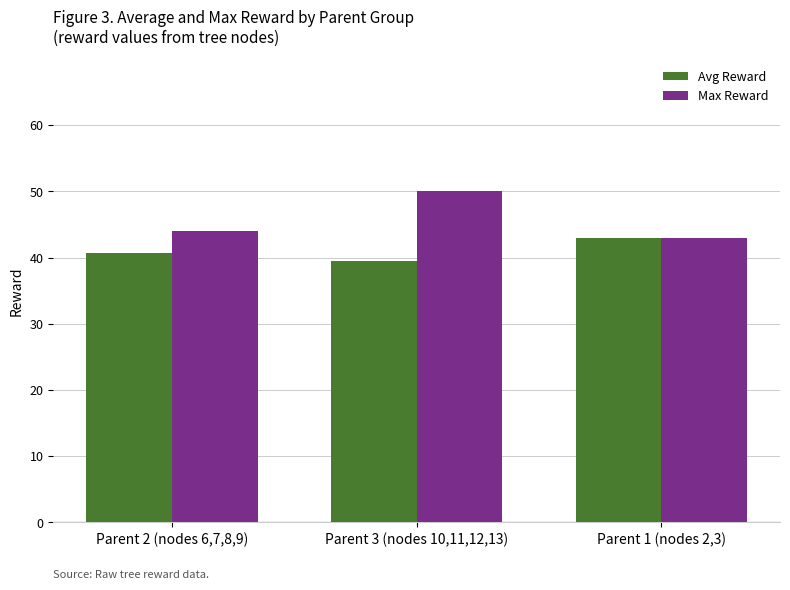

What is the label of the 2nd bar from the left?

Parent 3 (nodes 10,11,12,13)